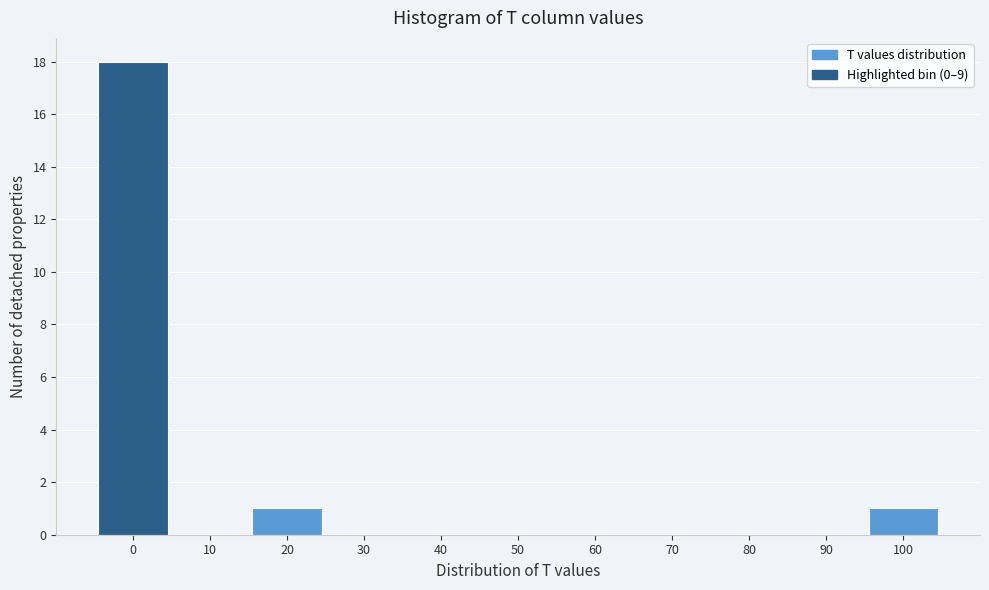

Reading left to right, what are all the values shown in this chart?

0=18	10=0	20=1	30=0	40=0	50=0	60=0	70=0	80=0	90=0	100=1